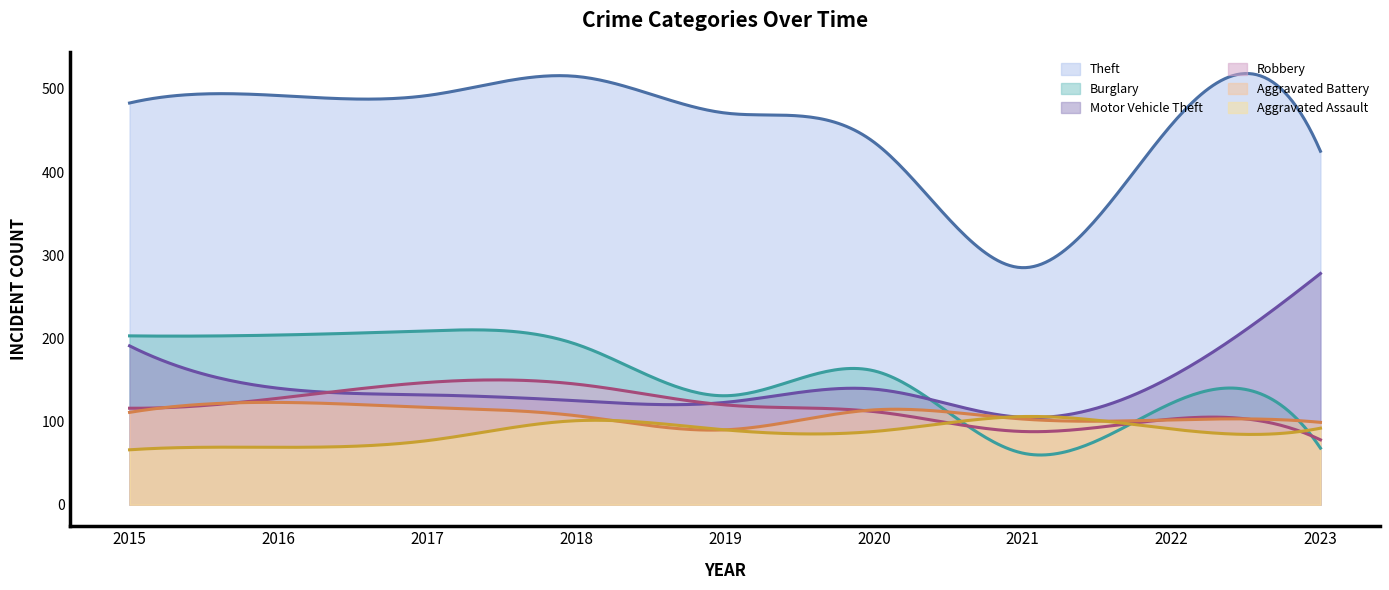

How many values in the Aggravated Battery series are below 107?

4